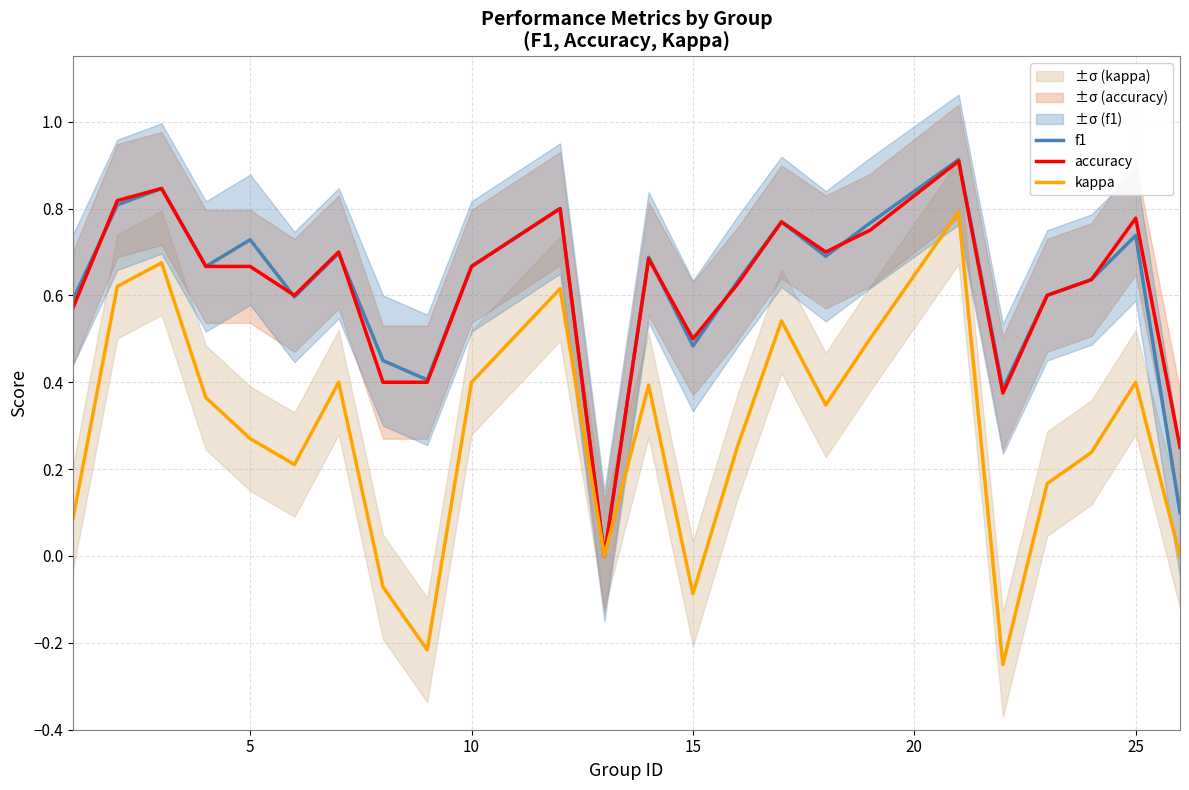

The value of accuracy at 15 is 0.9. True or false?

False